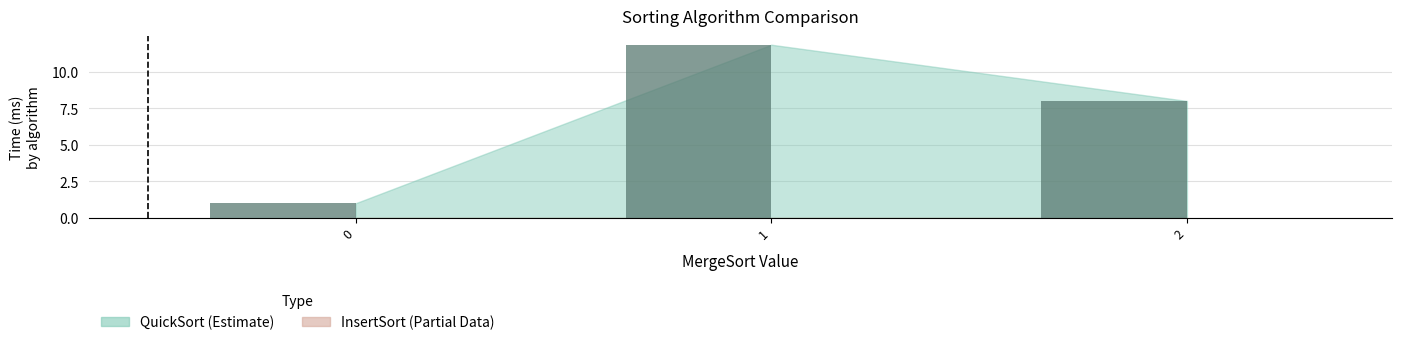

The value at 1 is 5.4. True or false?

False